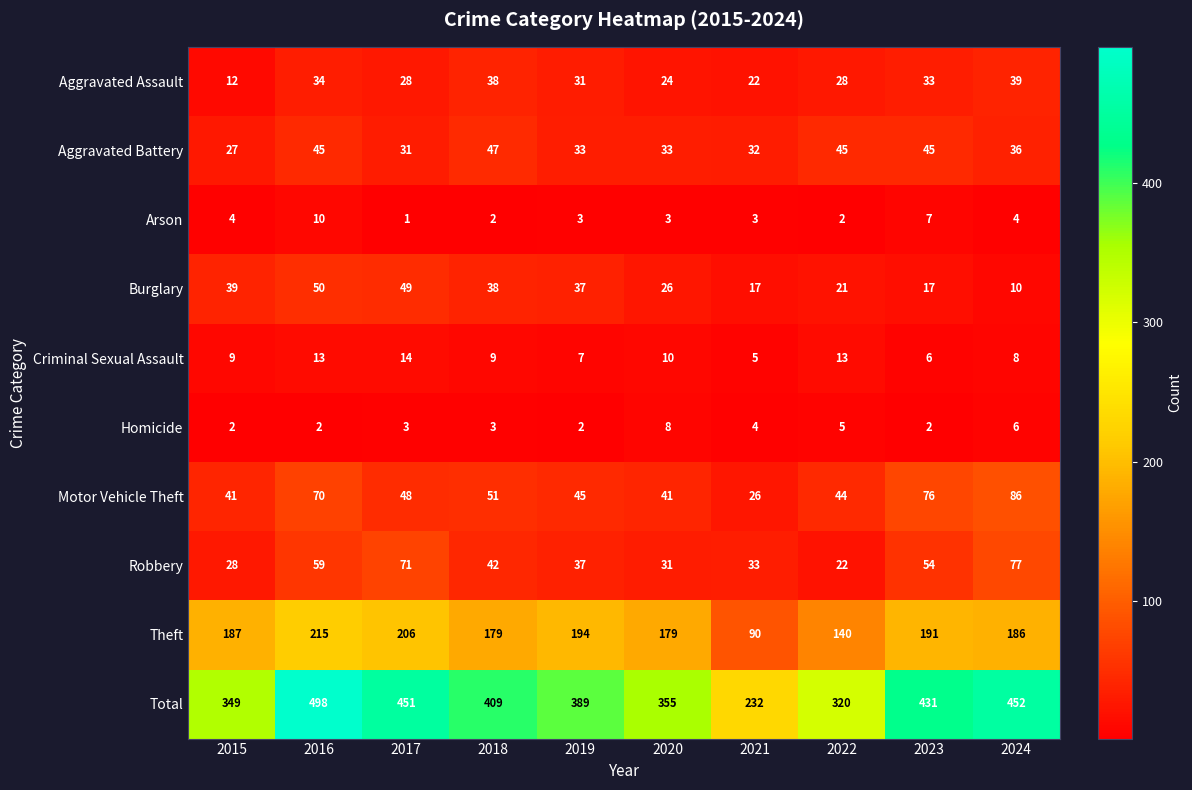

At which category is the sum across all series the highest?

2016